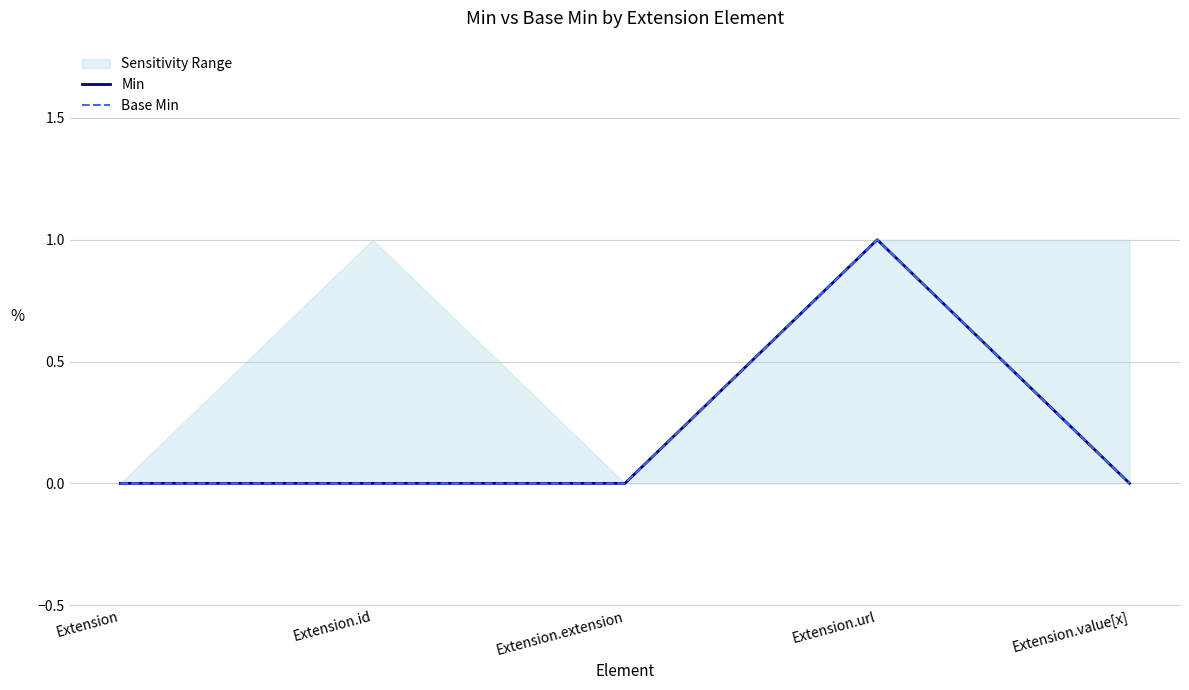

The value of Min at Extension.id is -1. True or false?

False